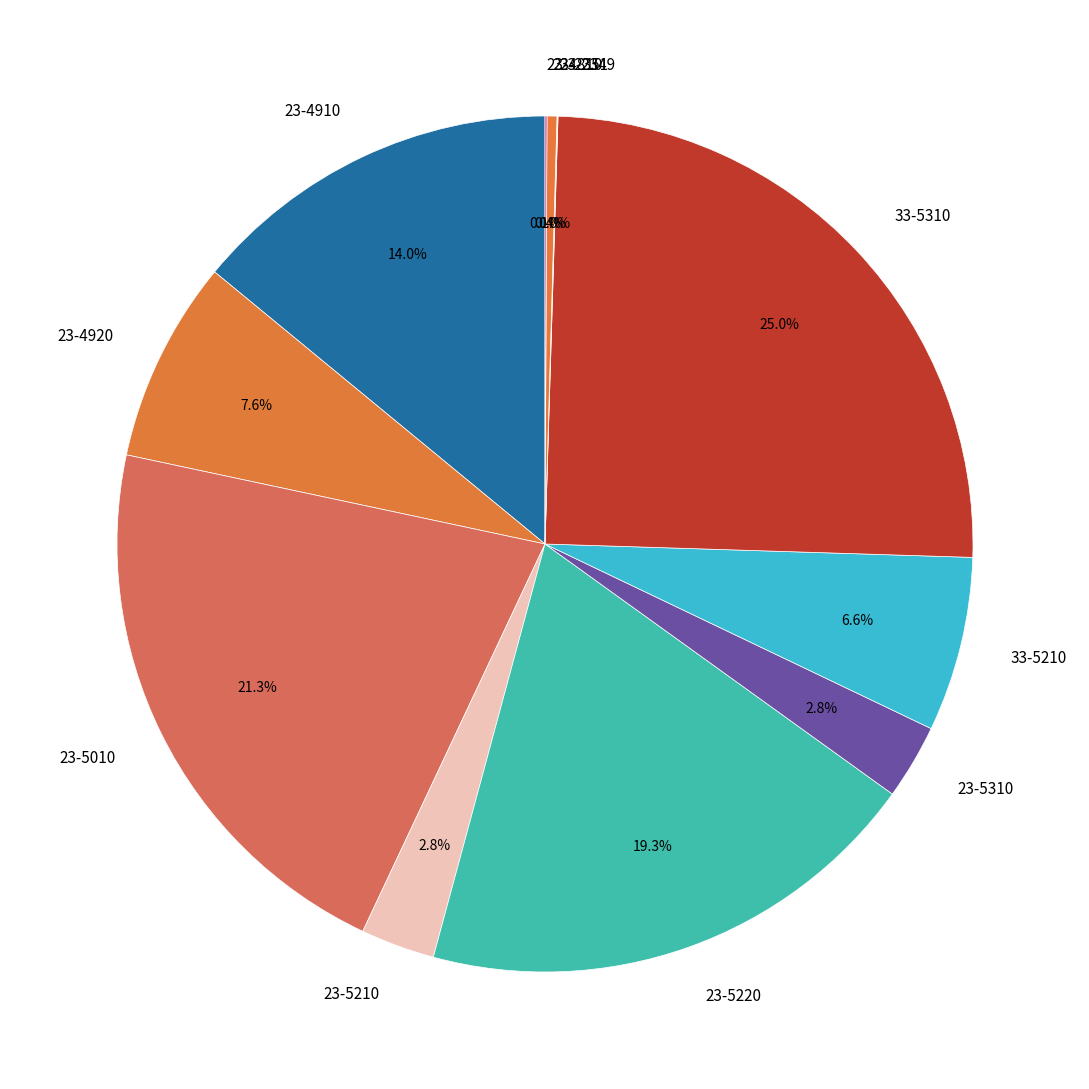

What is the total percentage of 33-5310 and 23-4920?

32.6%